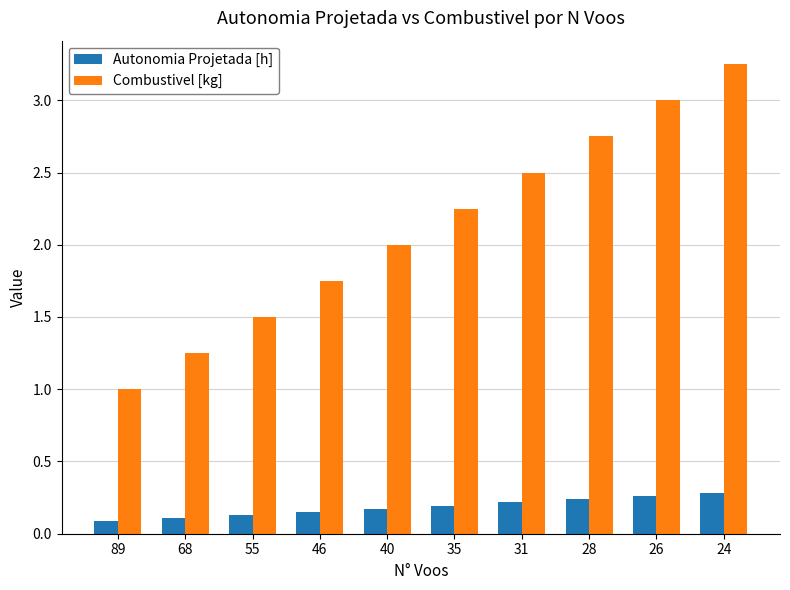

Rank the series at 28 from highest to lowest value.

Combustivel [kg], Autonomia Projetada [h]